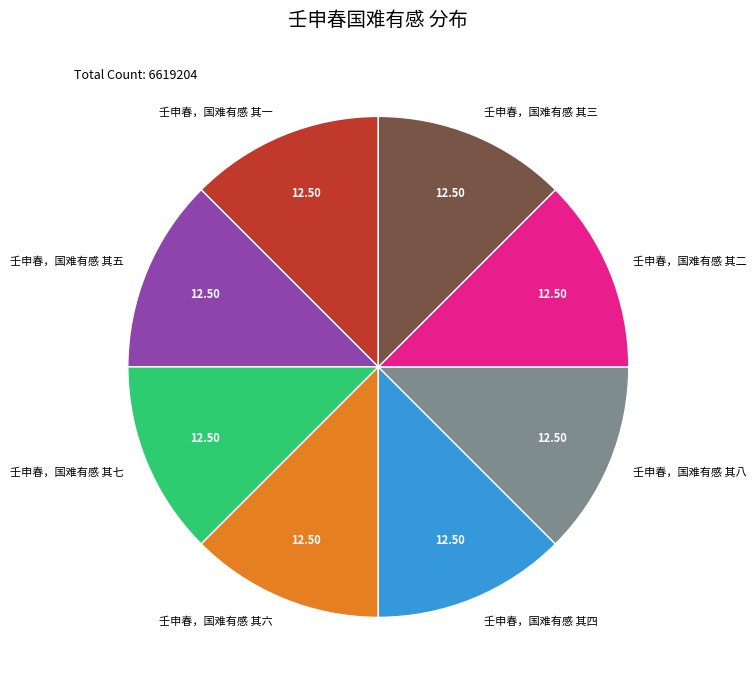

Is 壬申春，国难有感 其三 the majority of the pie?

No